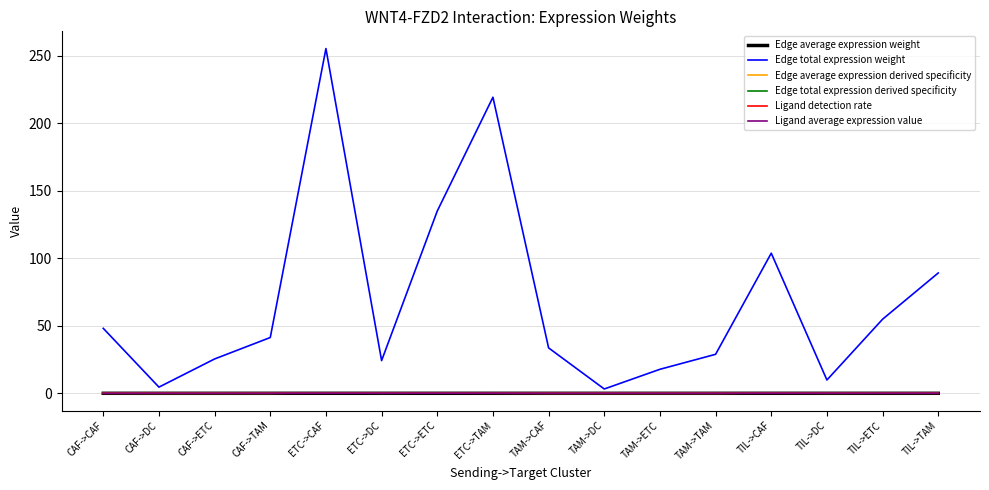

What is the difference between the highest and lowest values at TIL->ETC?

54.9